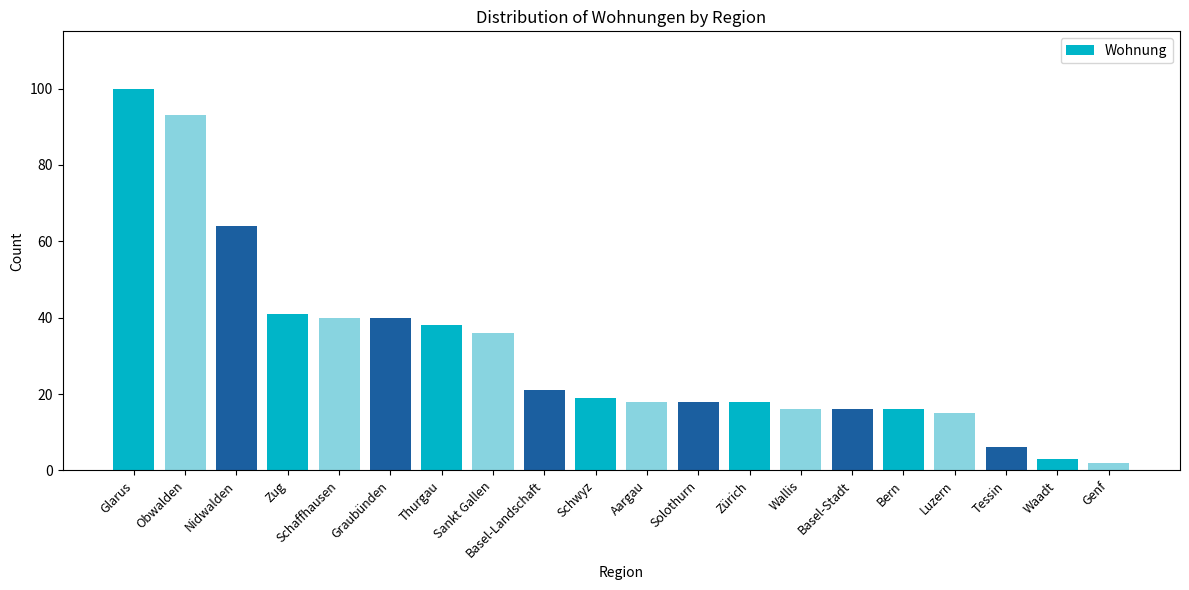

At which category does the chart reach its peak across all series?

Glarus